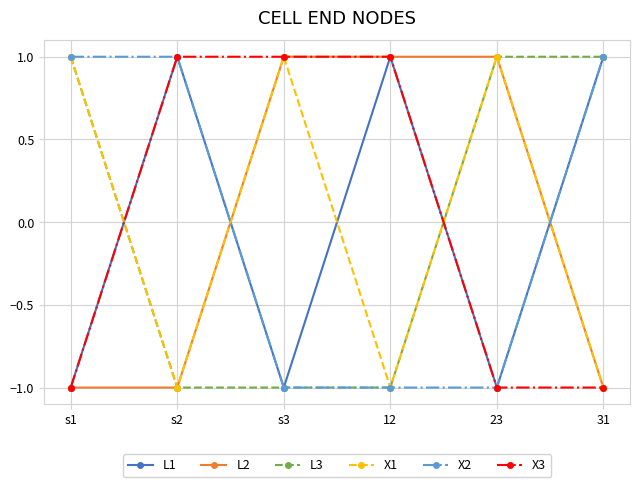

True or false: X3 and X1 intersect in this chart.

True